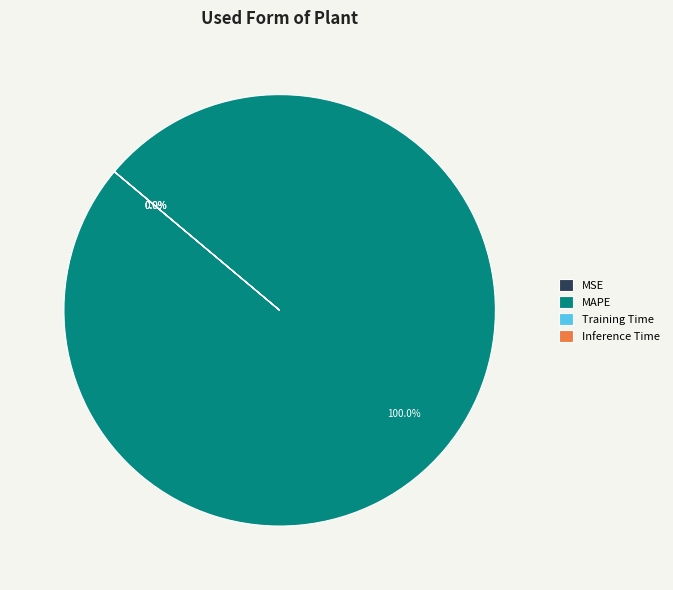

Is it true that MAPE is 99% of the pie?

False